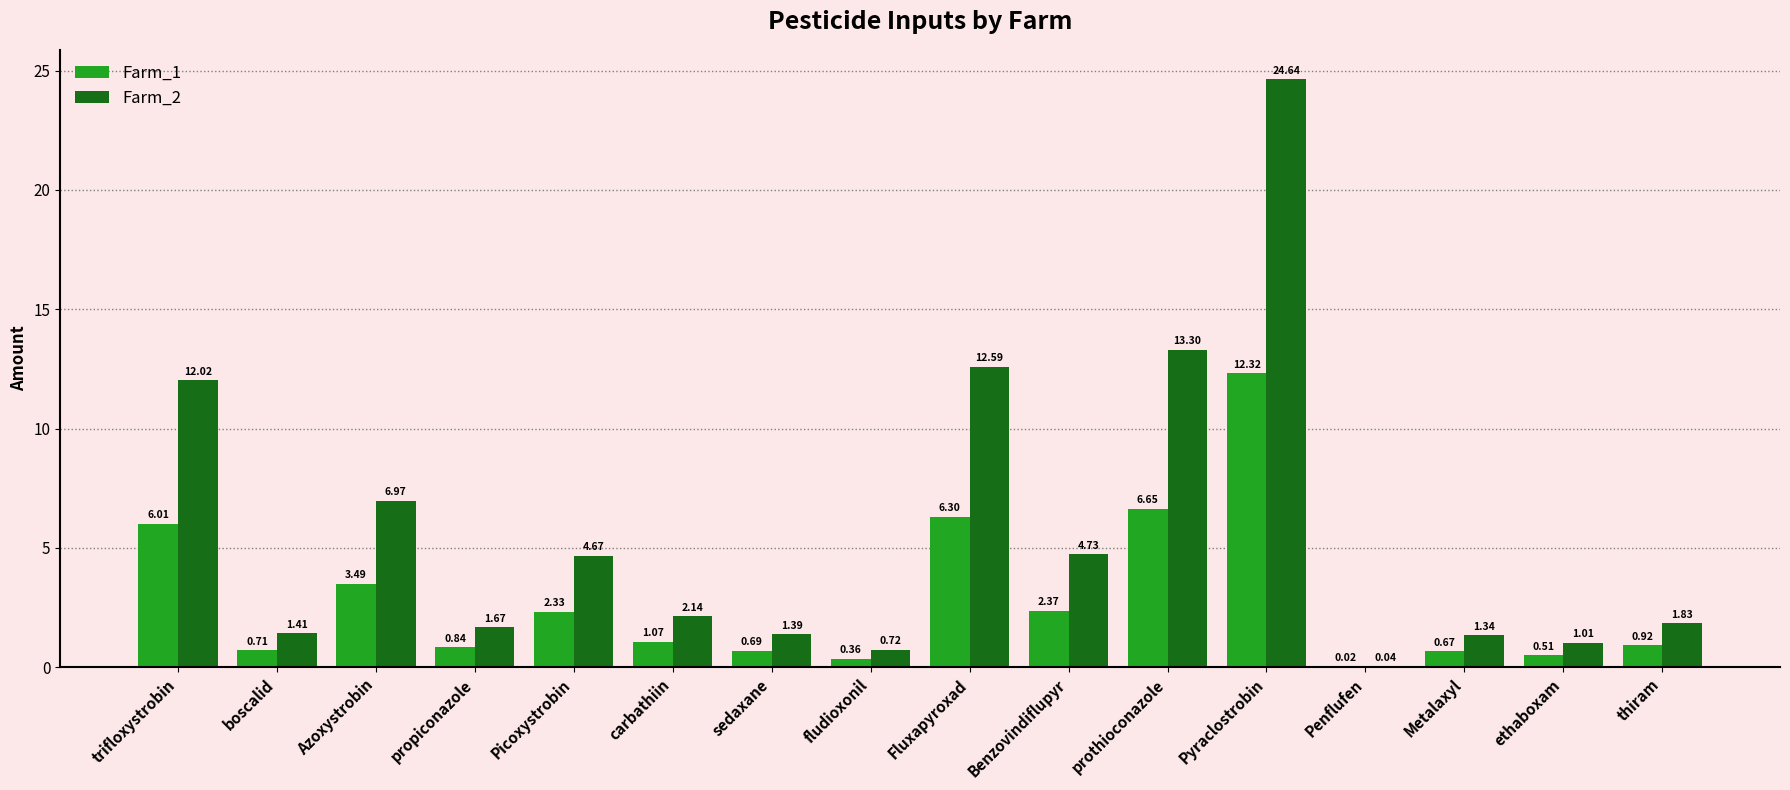

Are the bars grouped side by side (vs. stacked)?

Yes